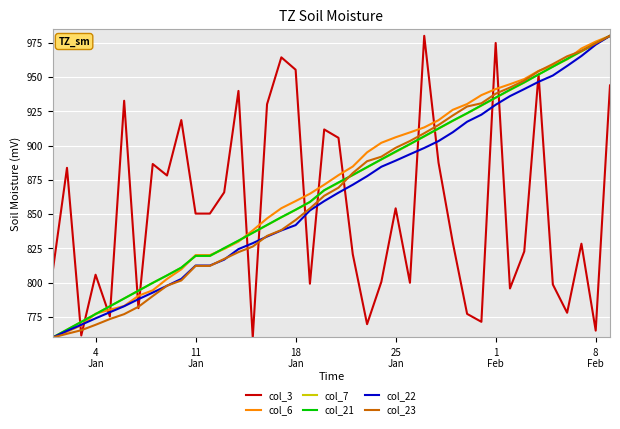

What is the maximum value for col_3?

980.0